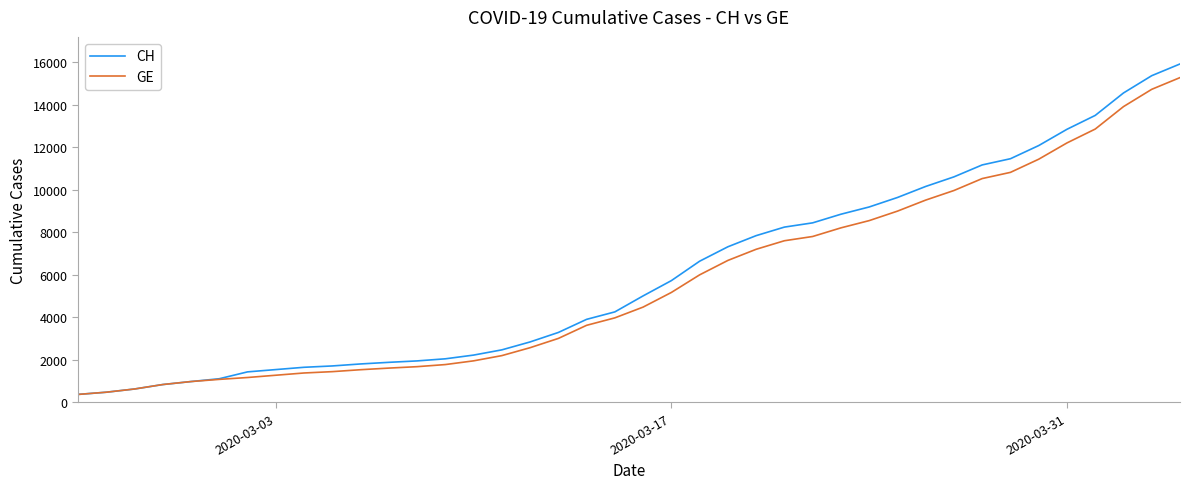

What is the smallest value displayed?

375